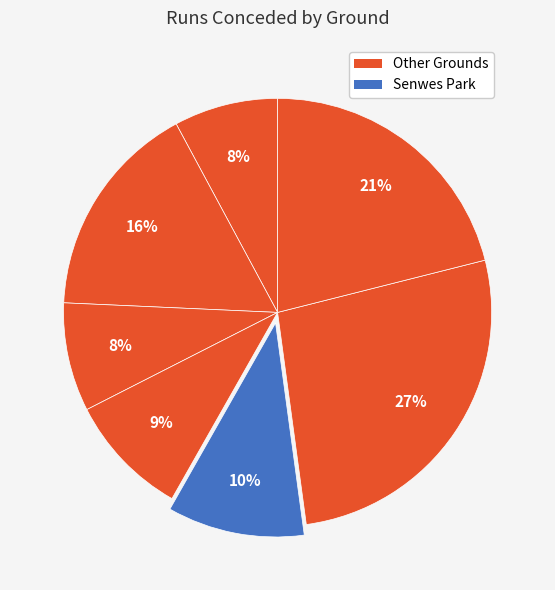

How many segments does this pie chart have?

7